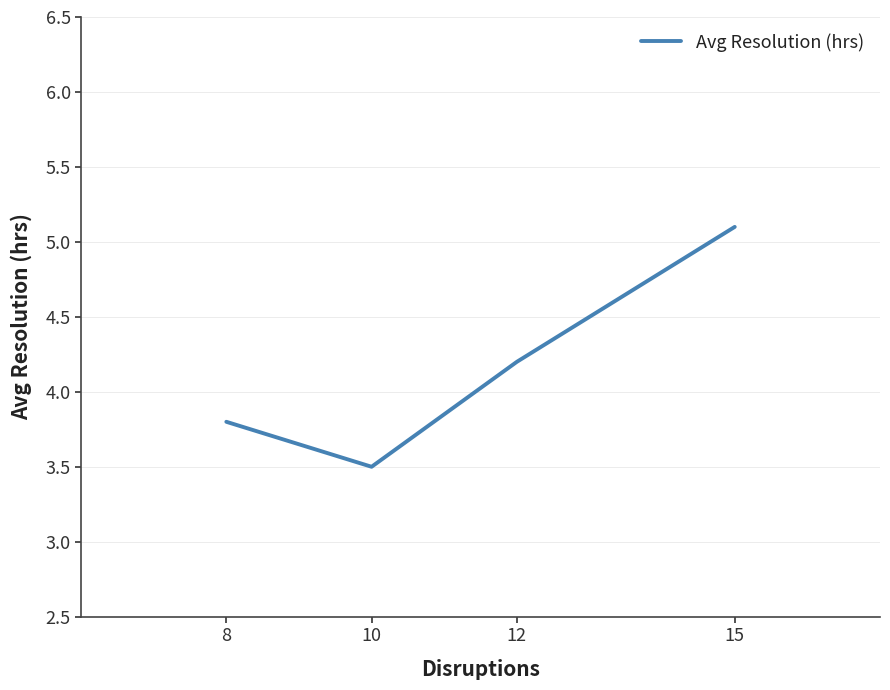

True or false: there are more than 2 points higher than both neighbors.

False